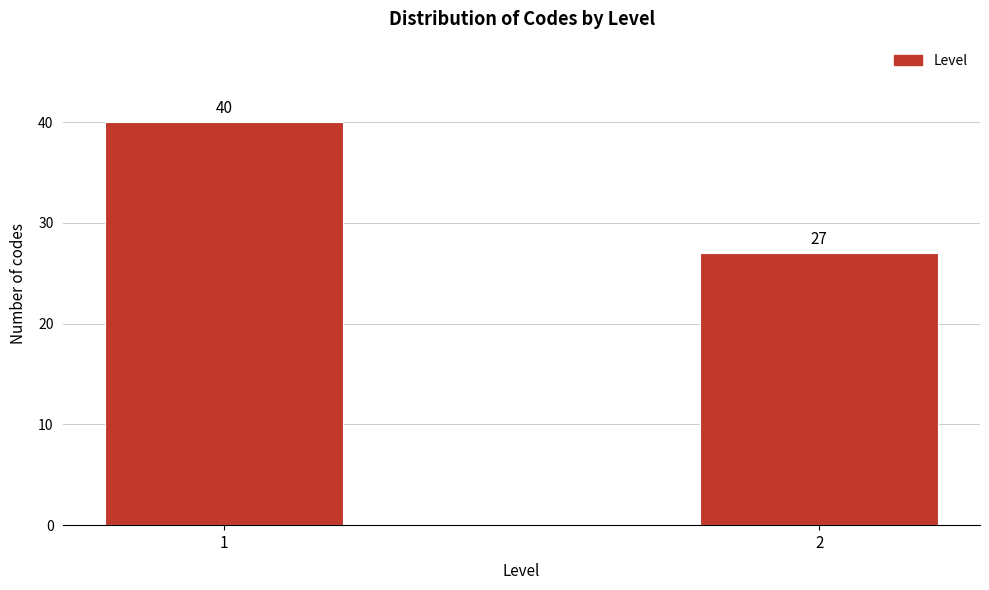

Reading left to right, list all the values displayed in this chart.

40	27